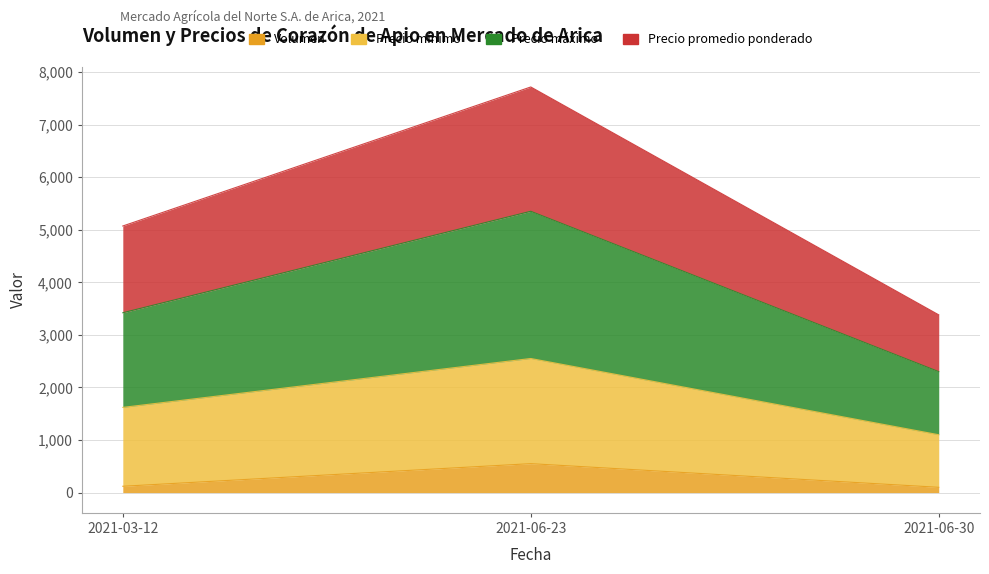

Between 2021-06-30 and 2021-03-12, which is larger?

2021-03-12